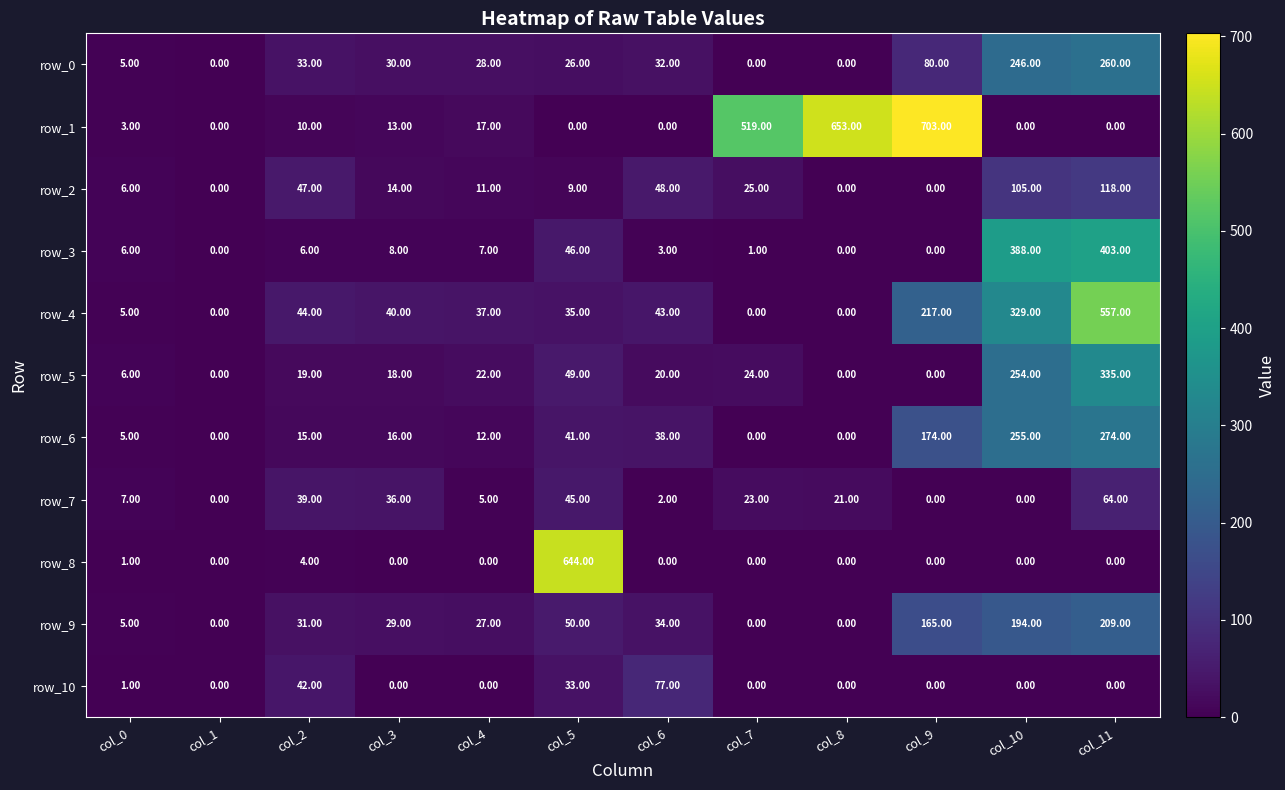

True or false: row_4 has a value of 40 at col_3.

True